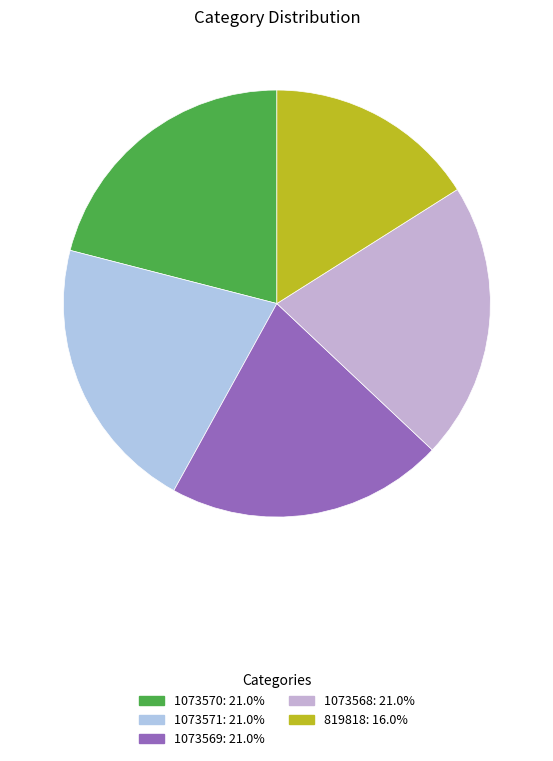

Combined, what portion of the pie is 1073569 and 1073570?

42.0%